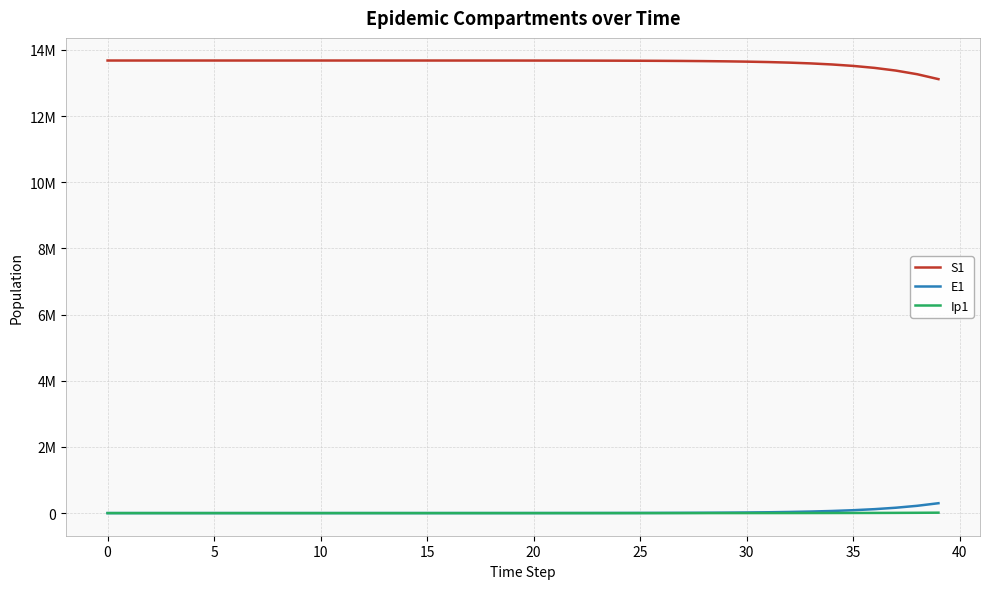

What are all the series names shown in the legend?

S1, E1, Ip1